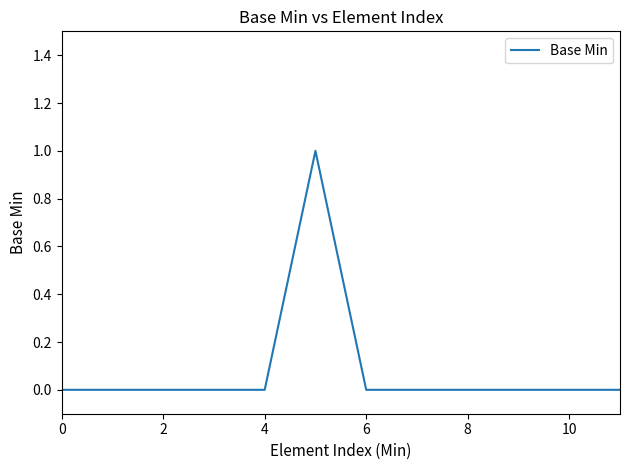

True or false: there are more than 0 points higher than both neighbors.

True